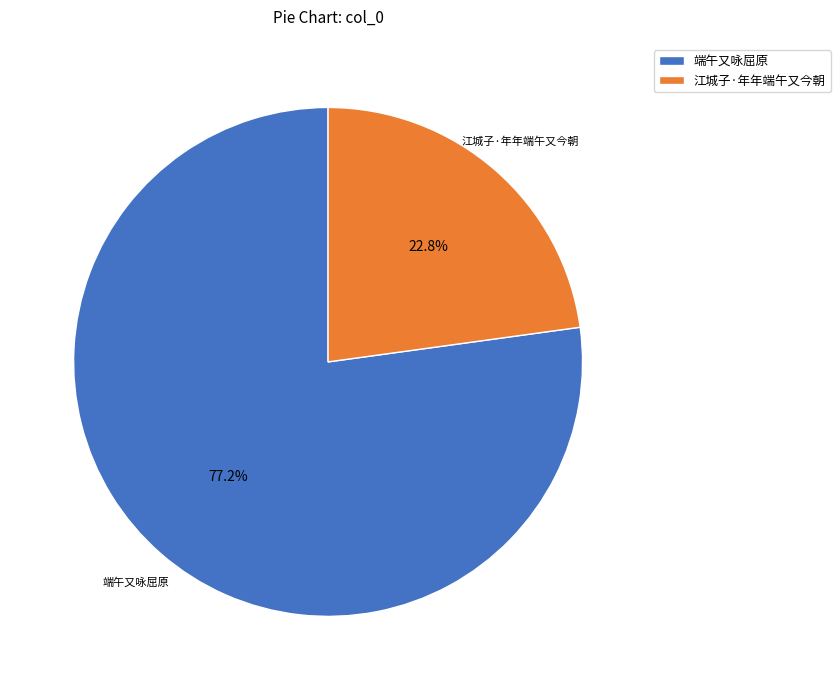

Rank the categories by value from highest to lowest.

端午又咏屈原, 江城子·年年端午又今朝